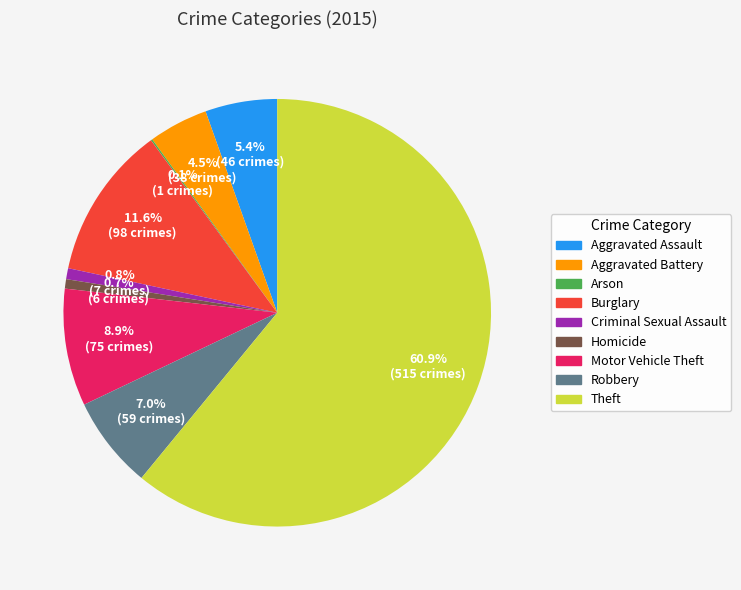

Which has a higher value, Theft or Aggravated Battery?

Theft